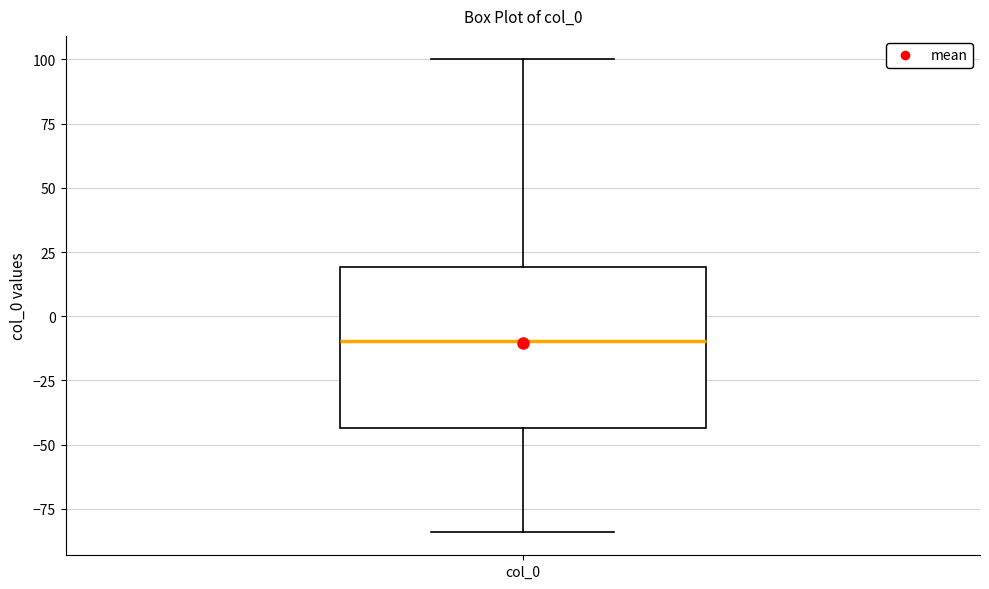

Read this box plot against the y-axis: the position of the median line, the range covered by the box, and the ends of both whiskers. The values are not printed on the chart, so give them approximately, as read against the axis.

median -10, box -45 to 20, whiskers -85 to 100